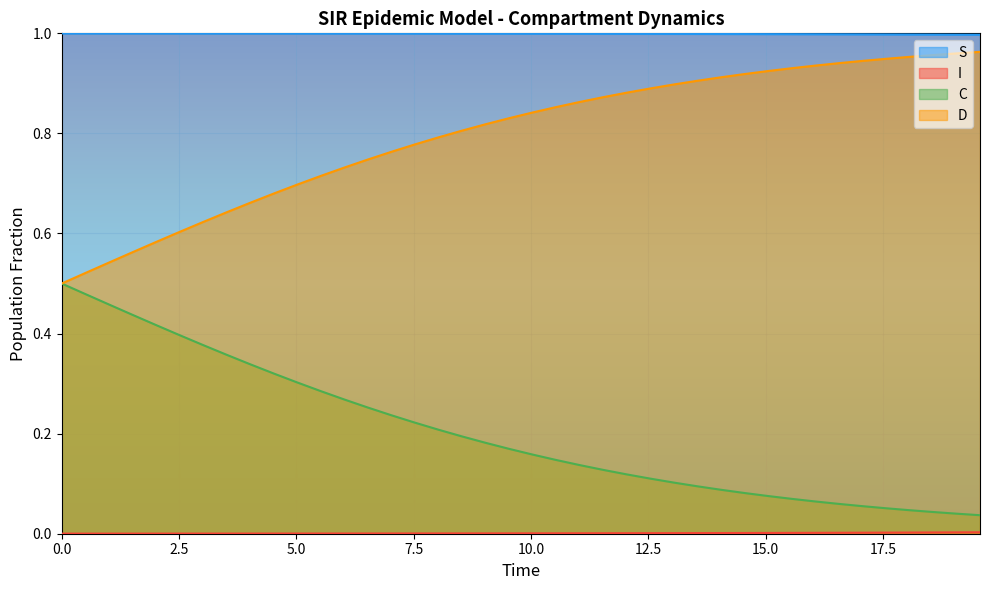

At how many categories does at least one series exceed 0?

40